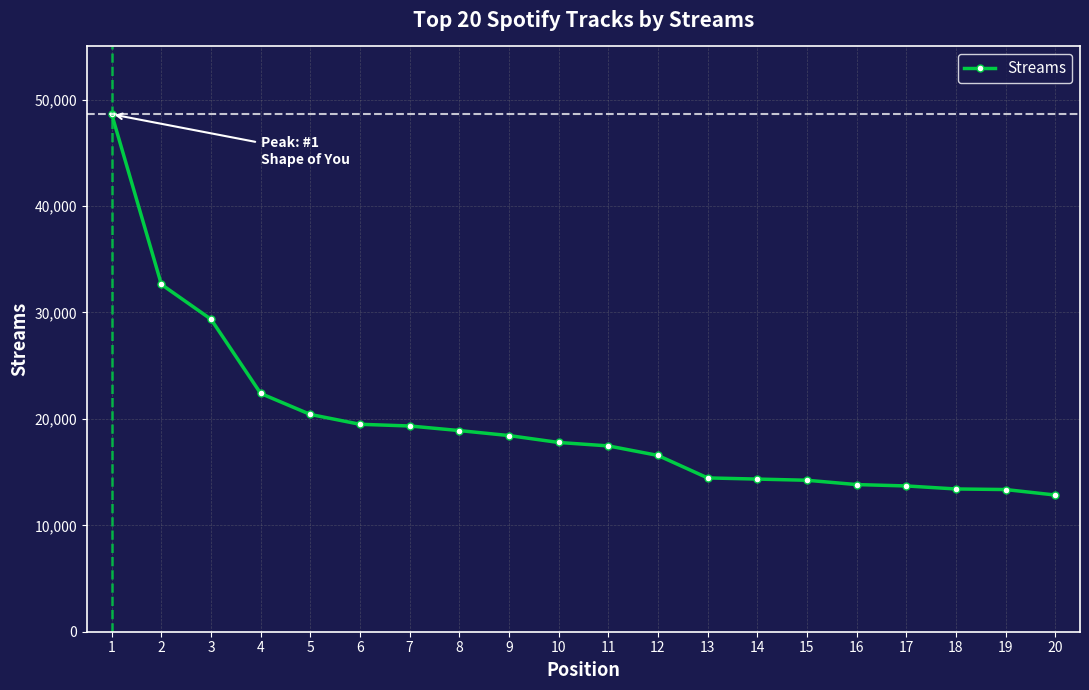

What is the difference between the maximum and minimum values?

35781